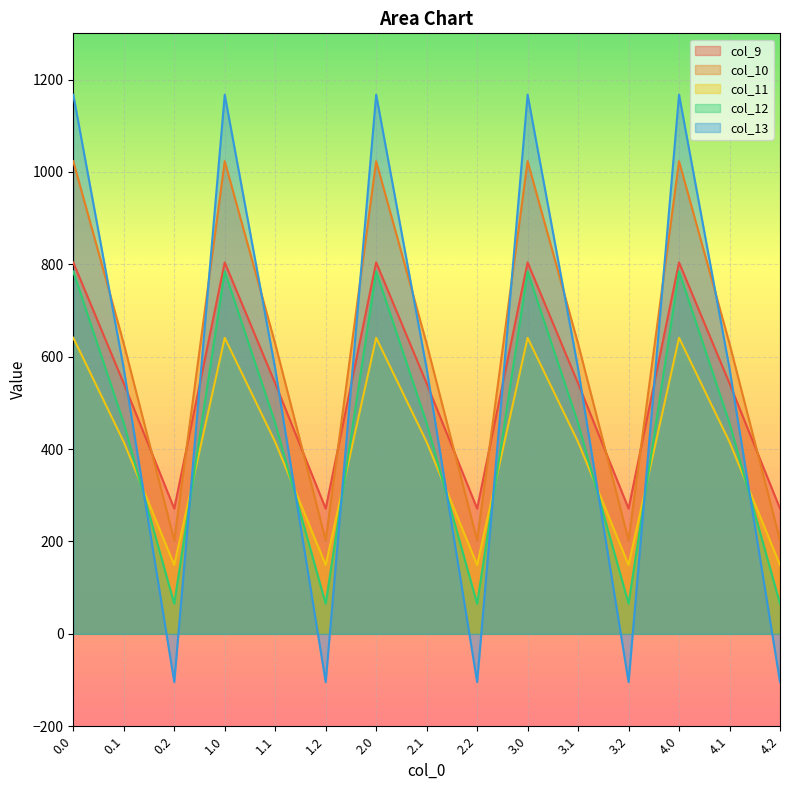

How many times do col_13 and col_11 cross each other?

9